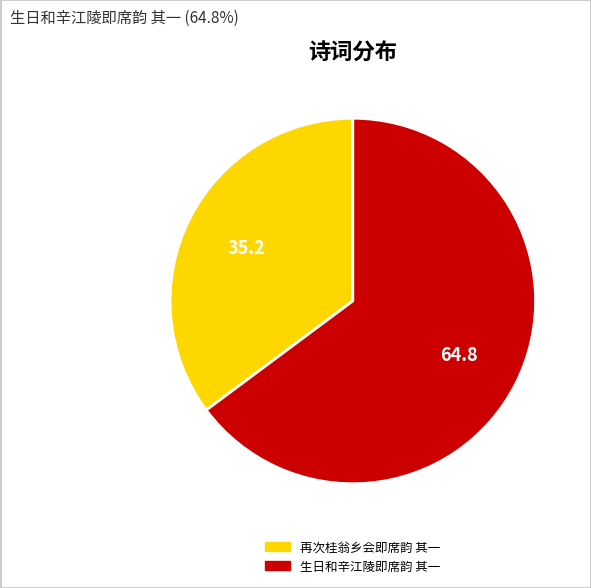

Is there a majority slice in this chart?

Yes